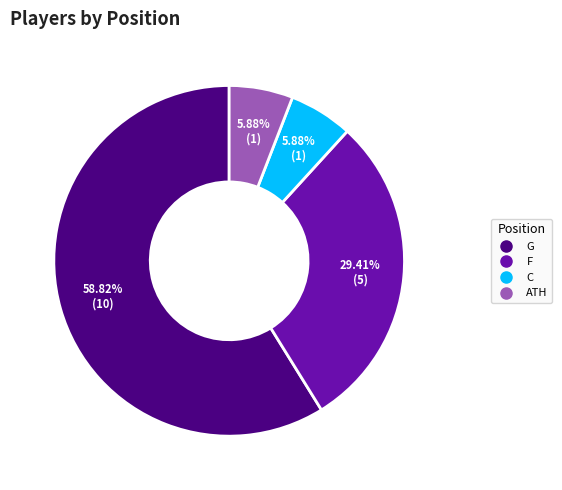

What percentage do ATH and F together represent?

35.3%